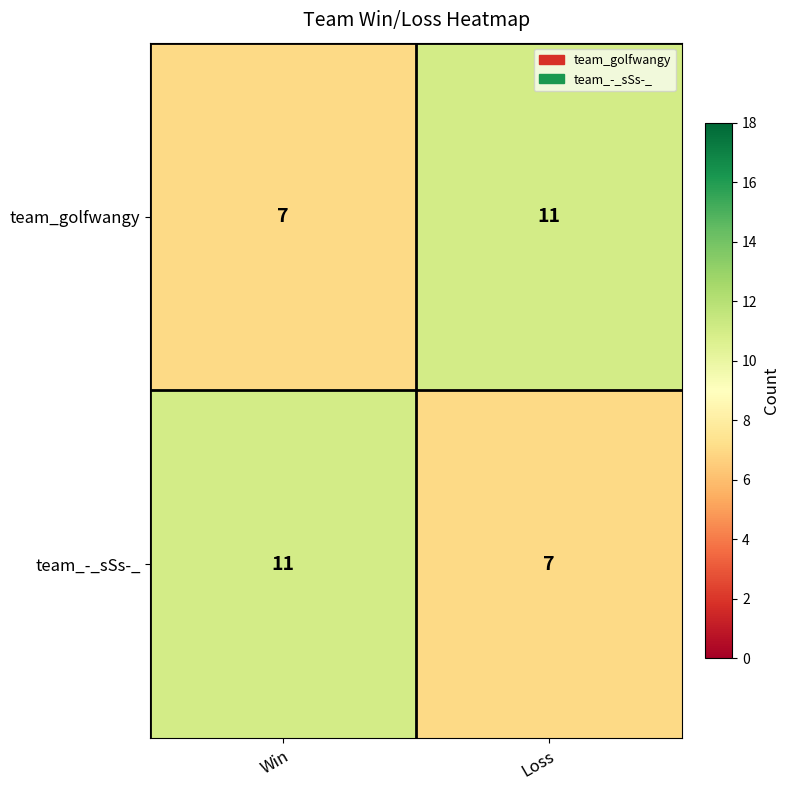

The value of team_-_sSs-_ at Loss is 7. True or false?

True